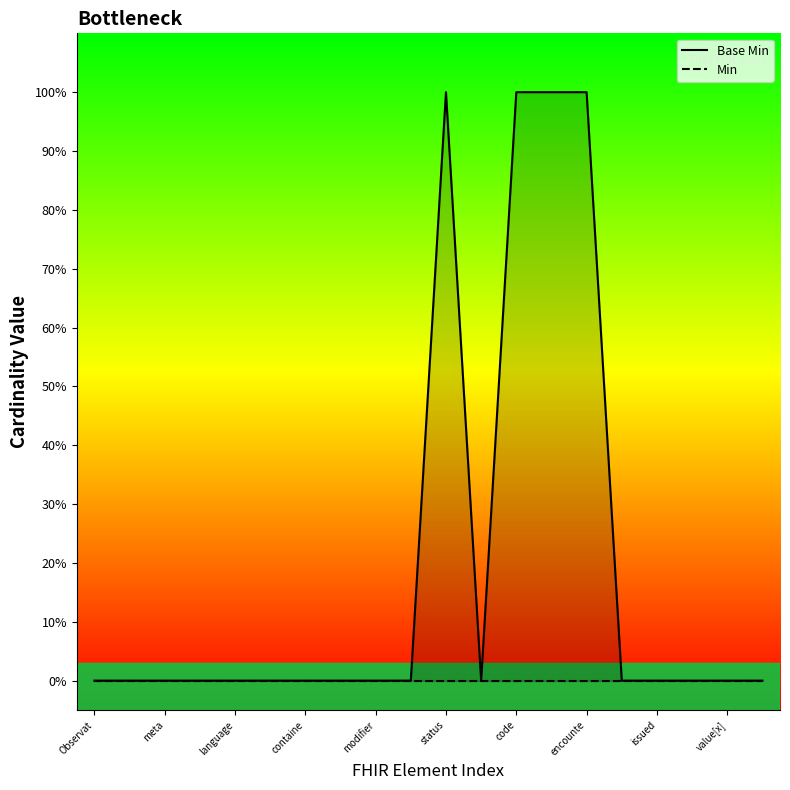

How many points are higher than both their immediate neighbors (excluding endpoints)?

1